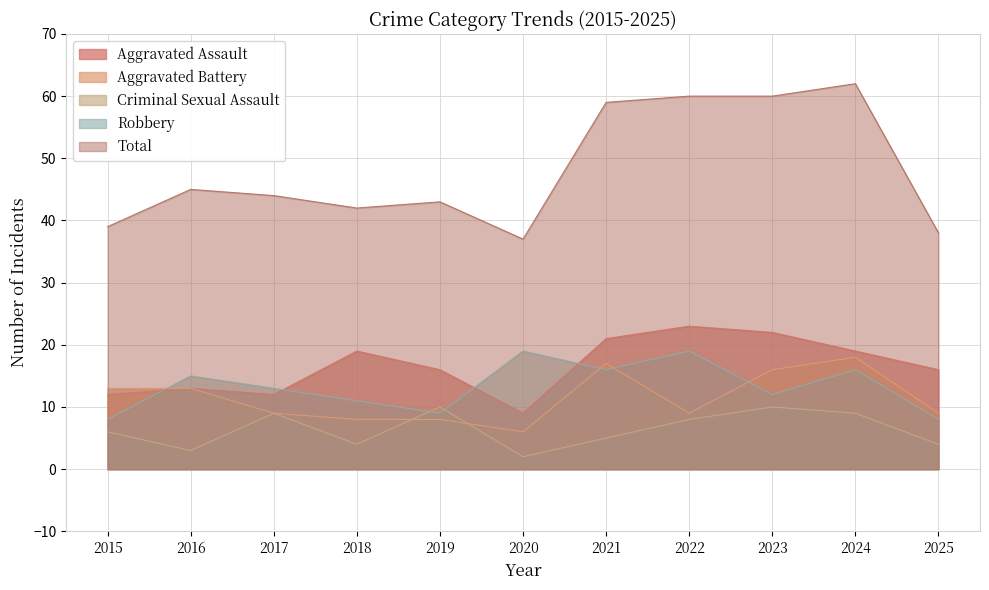

Is it true that Aggravated Battery equals 5 at 2016?

False